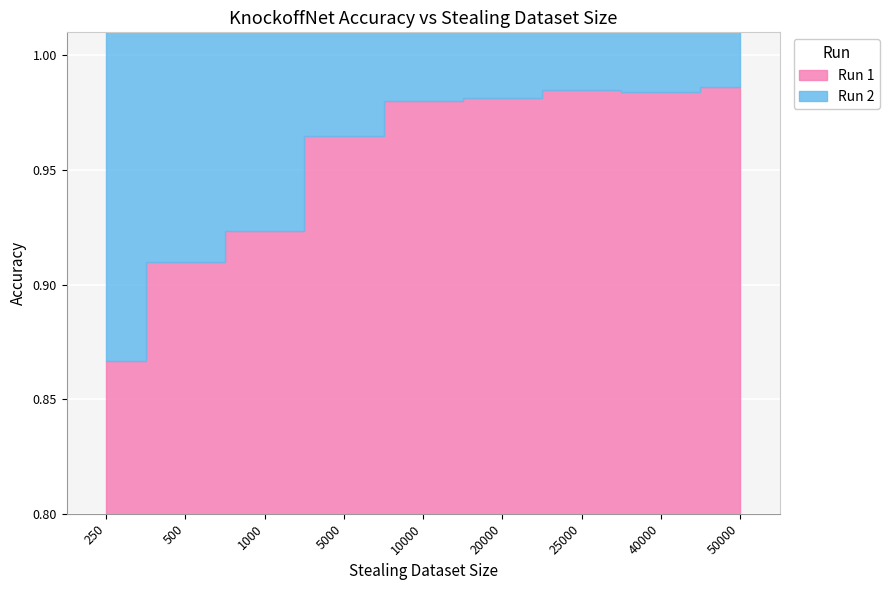

Where do Run 1 and Run 2 first cross each other?

500 and 1000